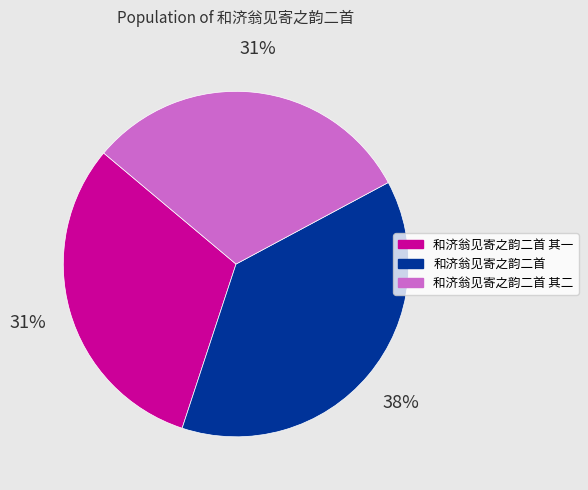

How many segments does this pie chart have?

3